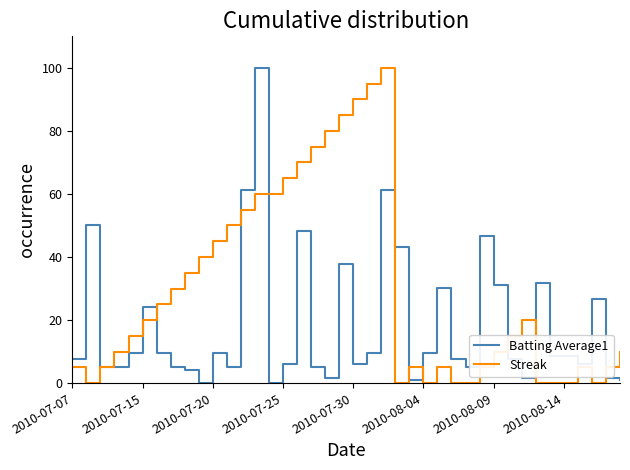

What is the maximum value shown in the chart?

100.0